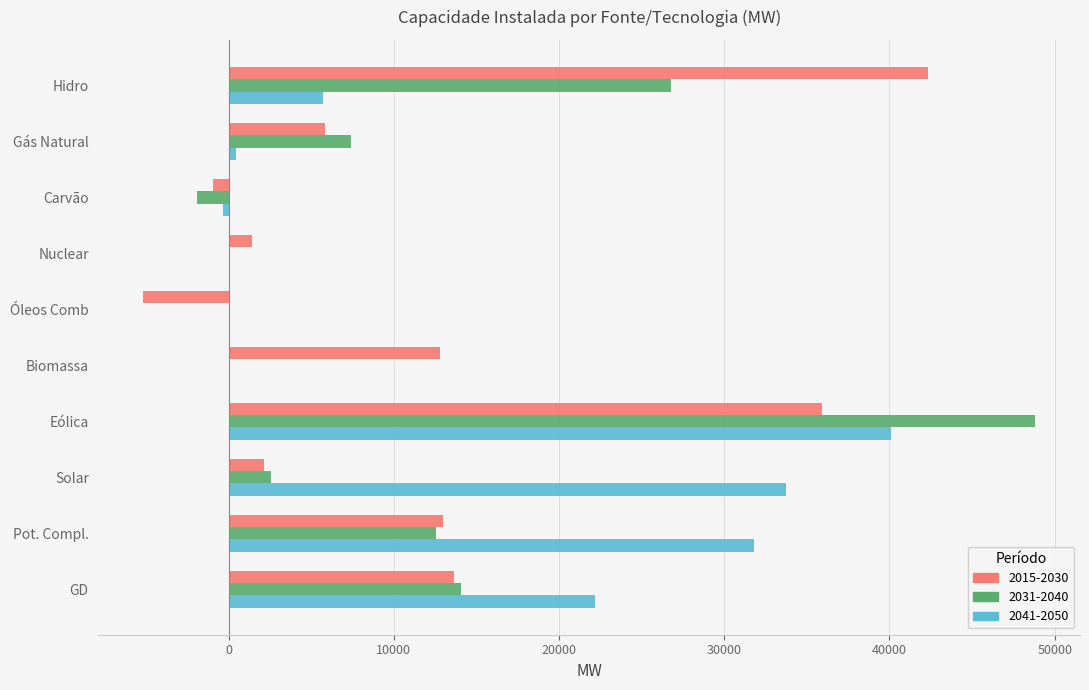

At which category is the sum across all series the highest?

Eólica